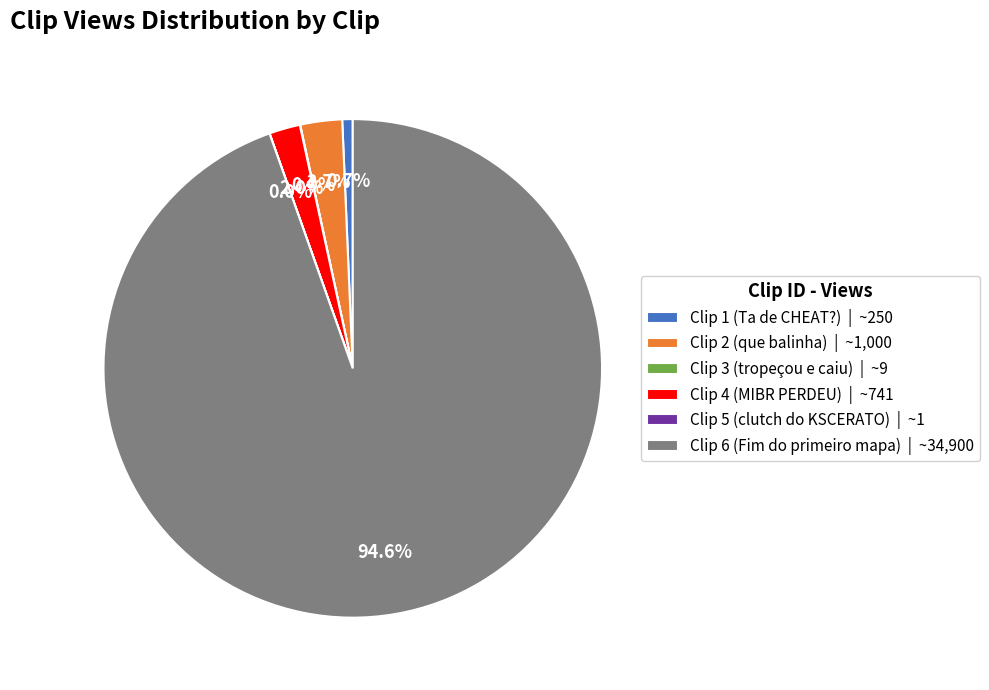

To the nearest percent, what portion does Clip 2 (que balinha) represent?

3%